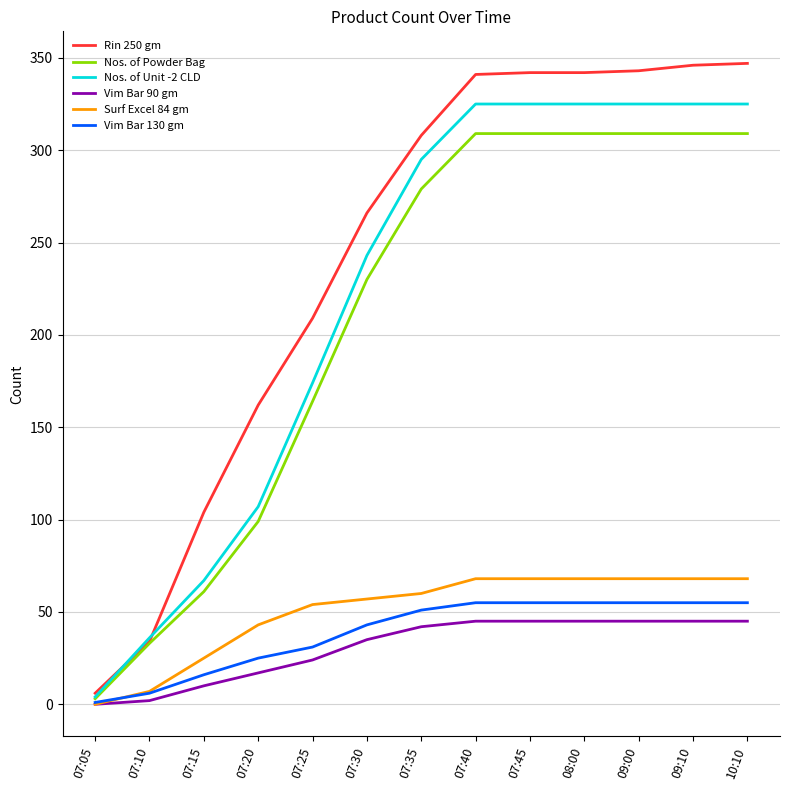

True or false: Vim Bar 90 gm and Nos. of Unit -2 CLD intersect in this chart.

False